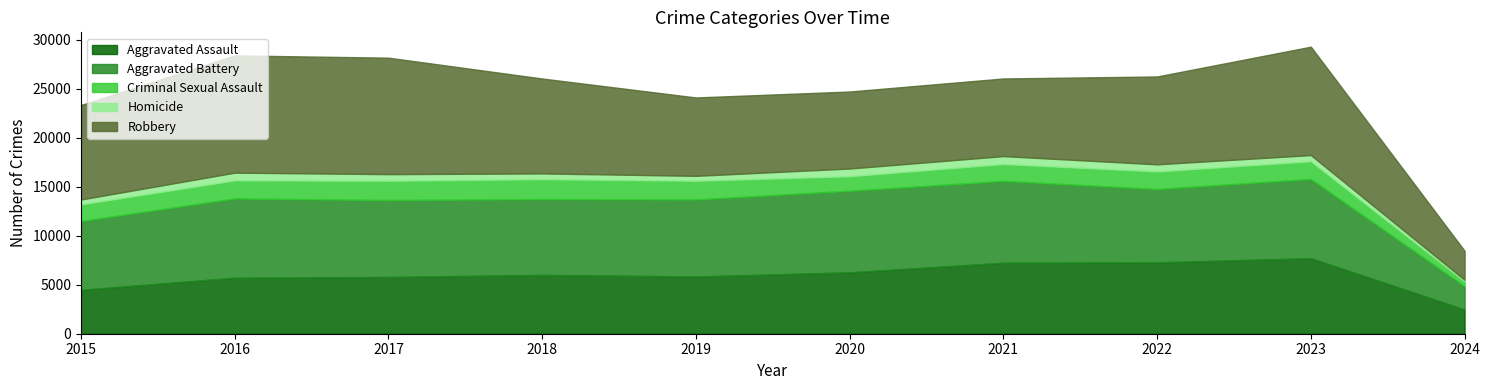

What is the difference between the highest and lowest values at 2024?

2809